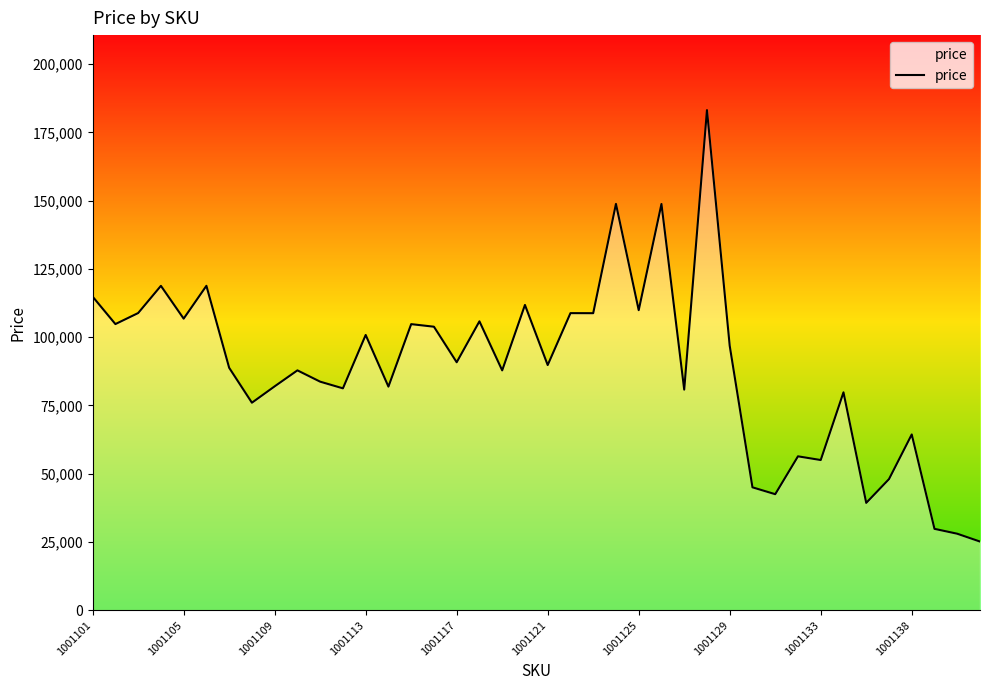

What is the difference between the maximum and minimum values?

158065